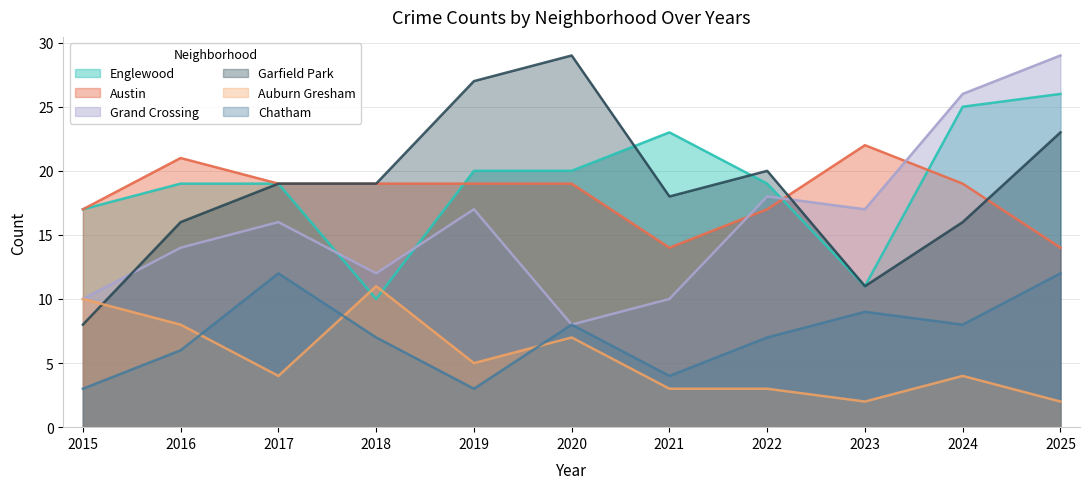

True or false: Englewood and Chatham intersect in this chart.

False